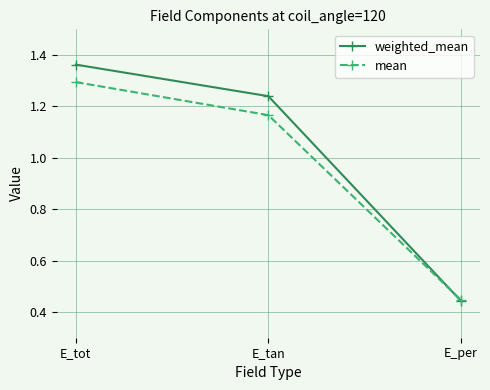

Which category has the highest value in the weighted_mean series?

E_tot